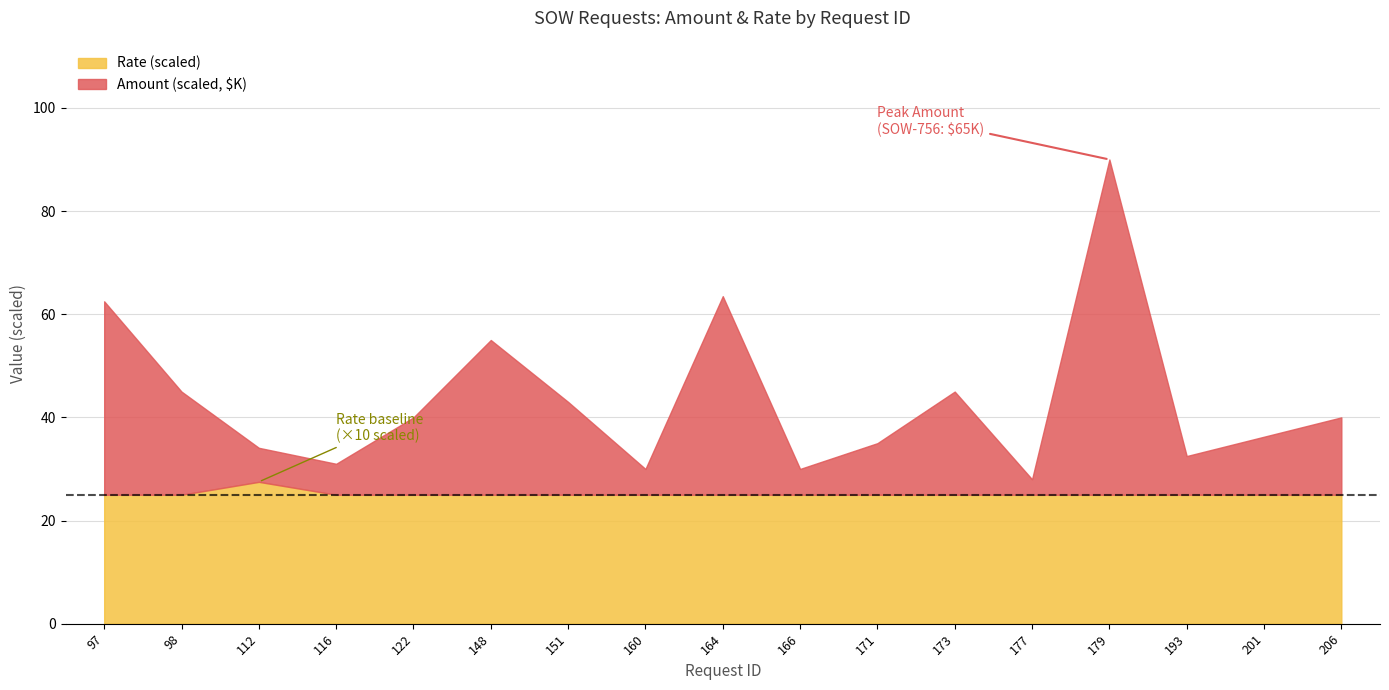

Rank the series at 112 from highest to lowest value.

Amount, Rate